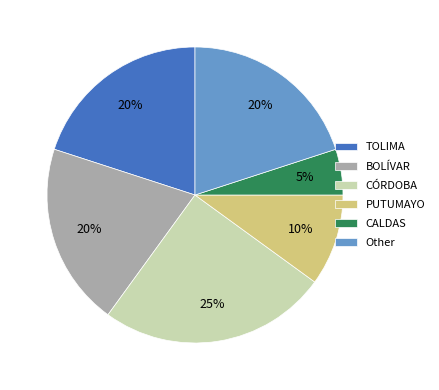

How many slices are in this pie chart?

6